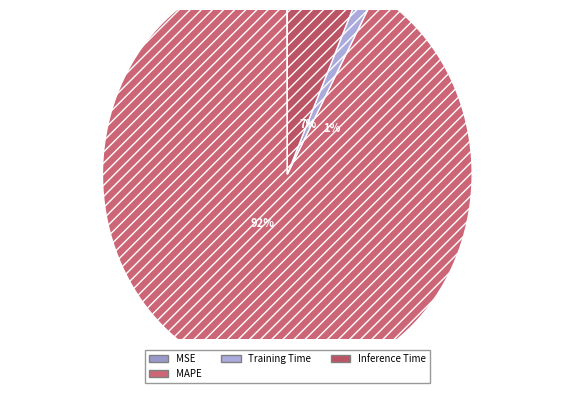

To the nearest percent, what portion does MAPE represent?

92%